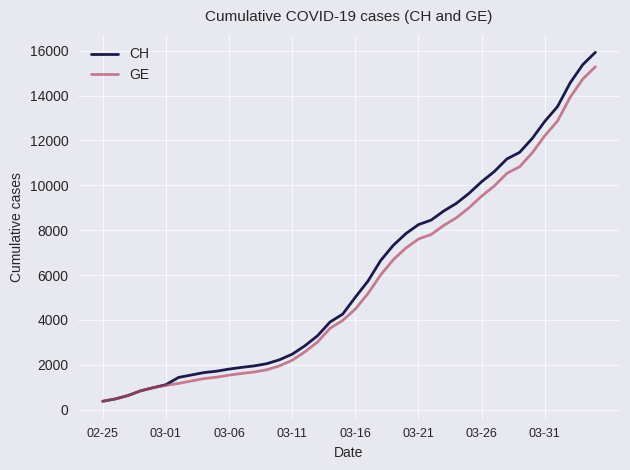

What is the smallest value displayed?

375